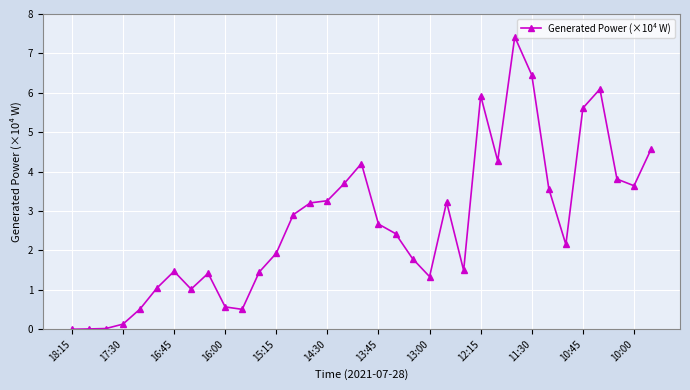

What is the difference between the maximum and second lowest values?

7.4